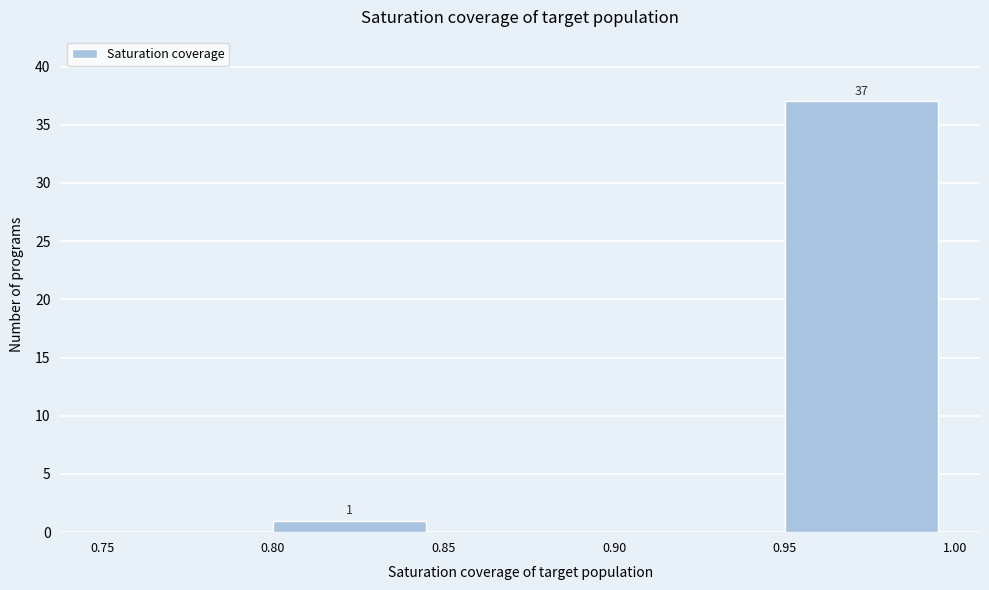

Which range on the x-axis has the tallest bar?

0.95 to 1.00